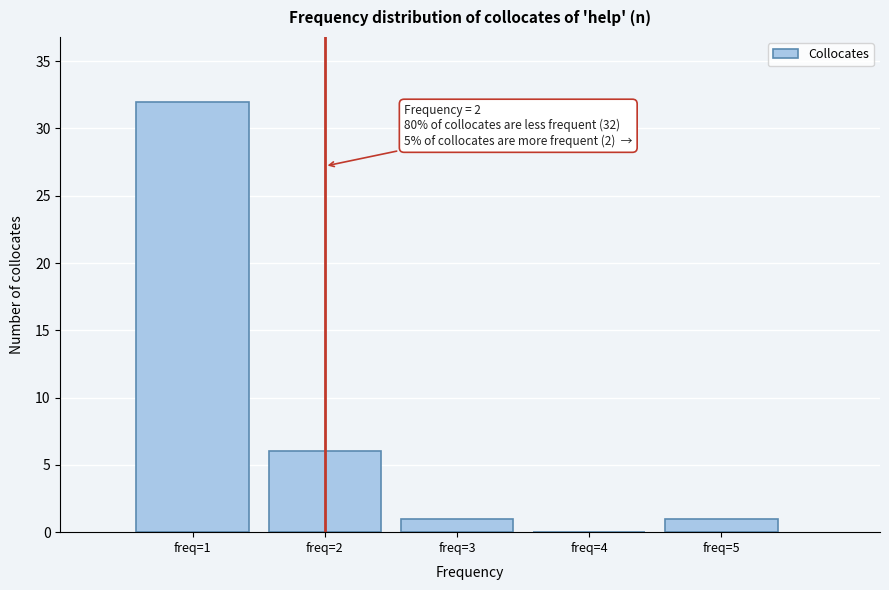

Over which range of the x-axis is the bar tallest?

0.5 to 1.5